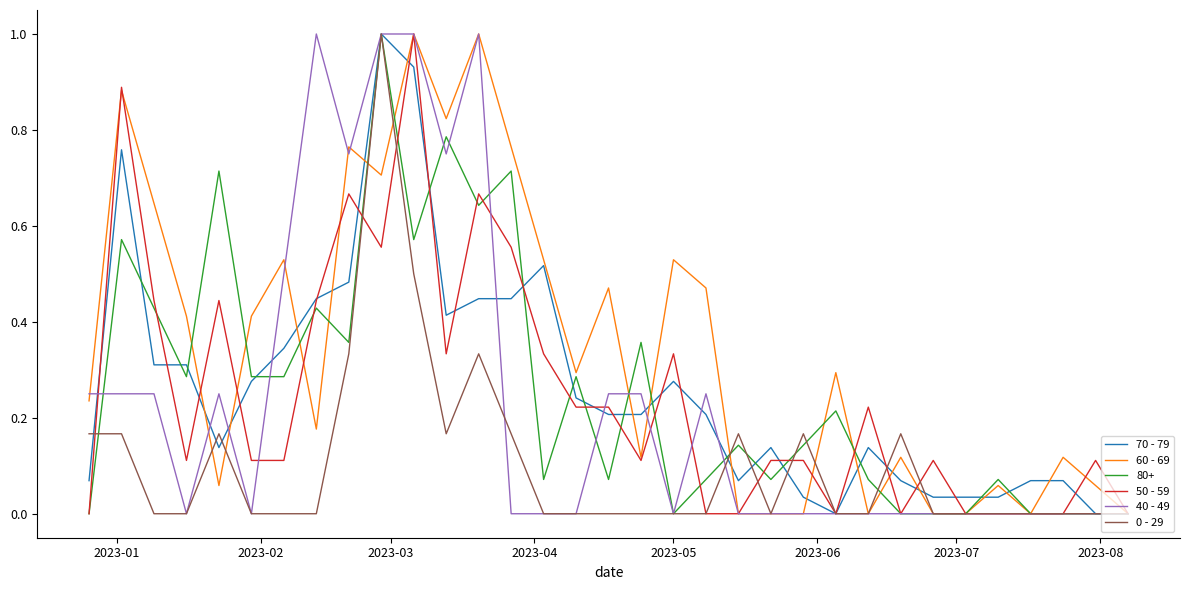

What is the greatest value displayed?

1.0